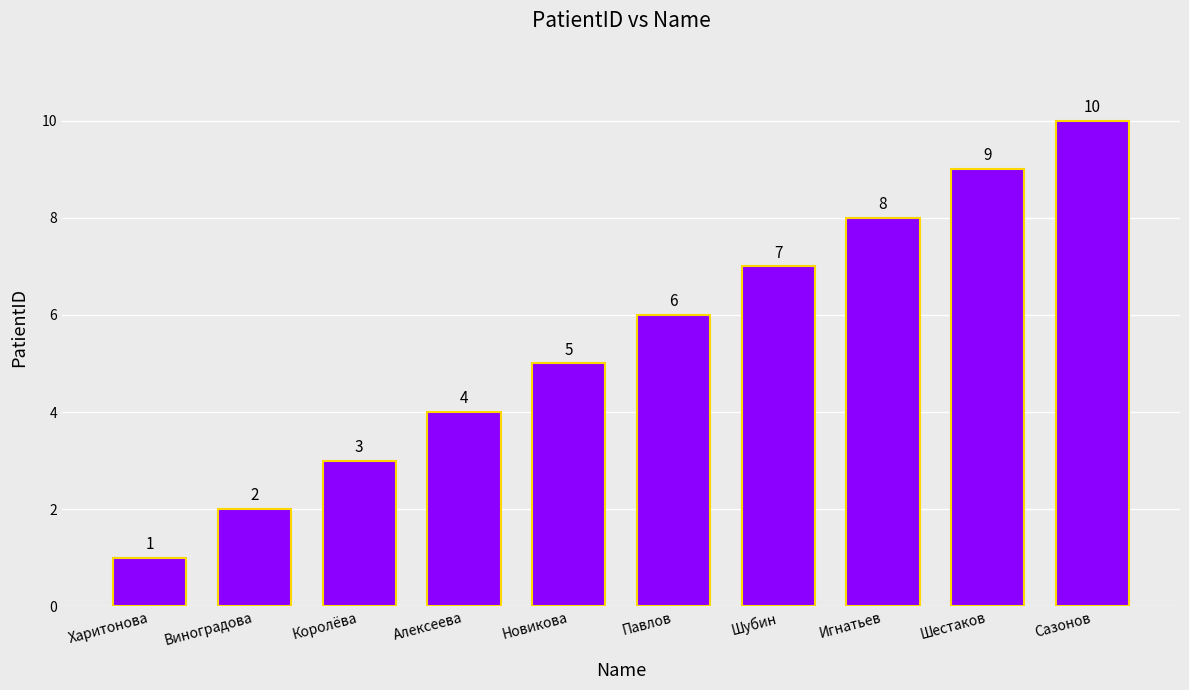

List the labels in order of value, smallest first.

Харитонова, Виноградова, Королёва, Алексеева, Новикова, Павлов, Шубин, Игнатьев, Шестаков, Сазонов